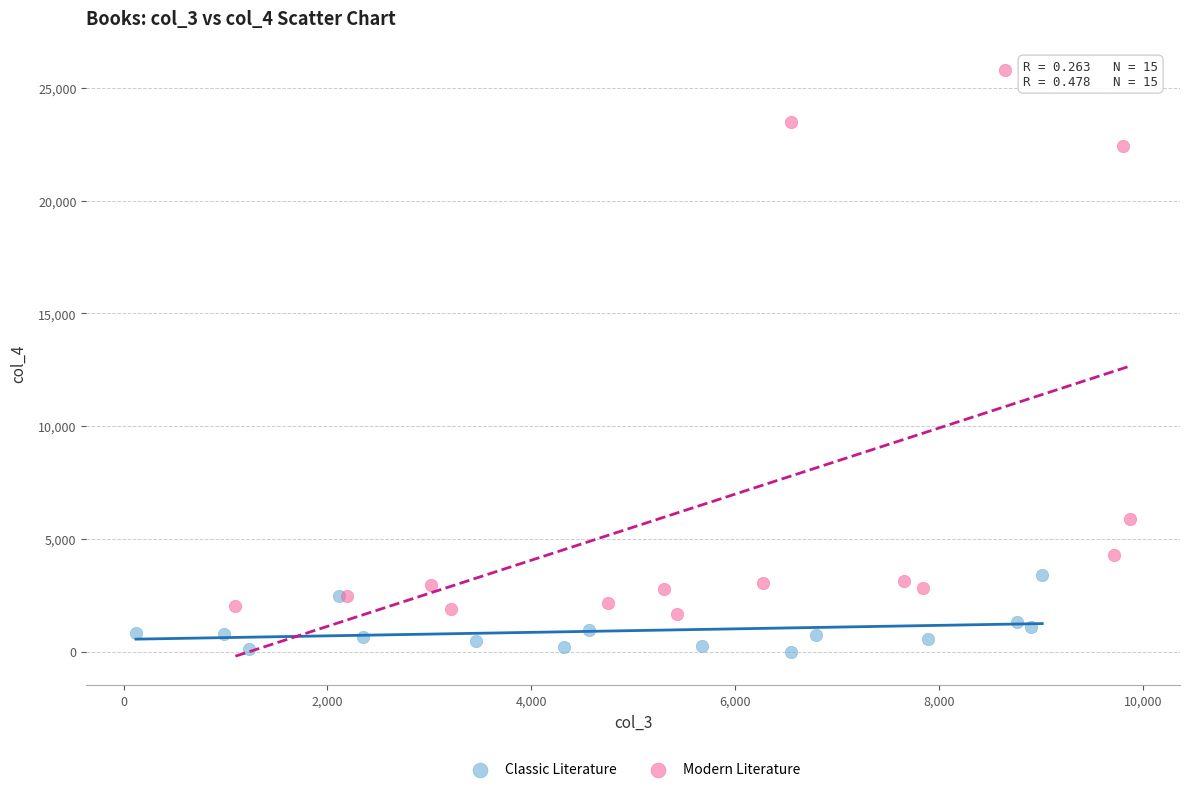

Which series contains the lowest Y value?

Classic Literature